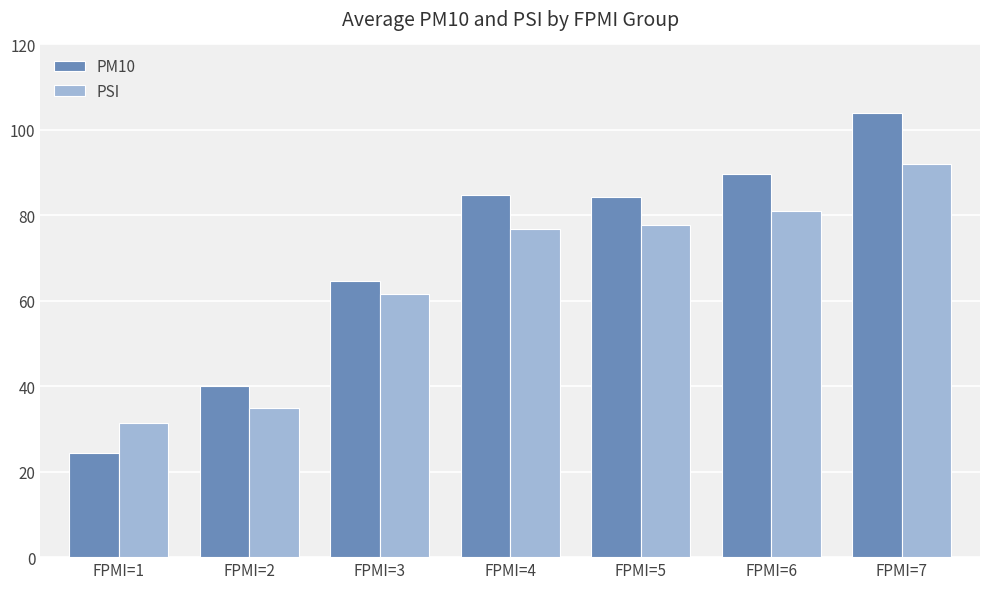

Where does the PM10 series first go above 84?

FPMI=4